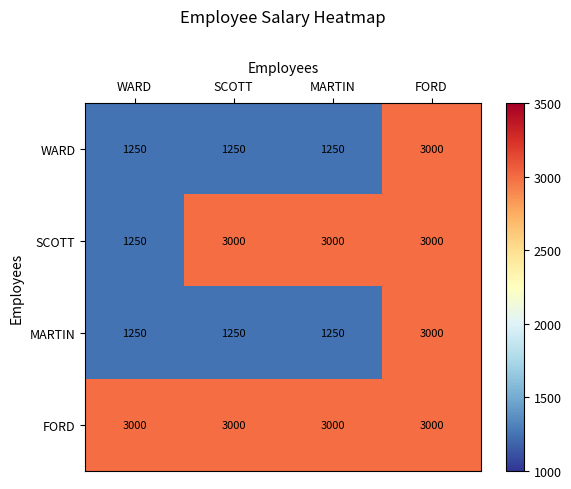

What is the difference between the highest and lowest values at WARD?

1750